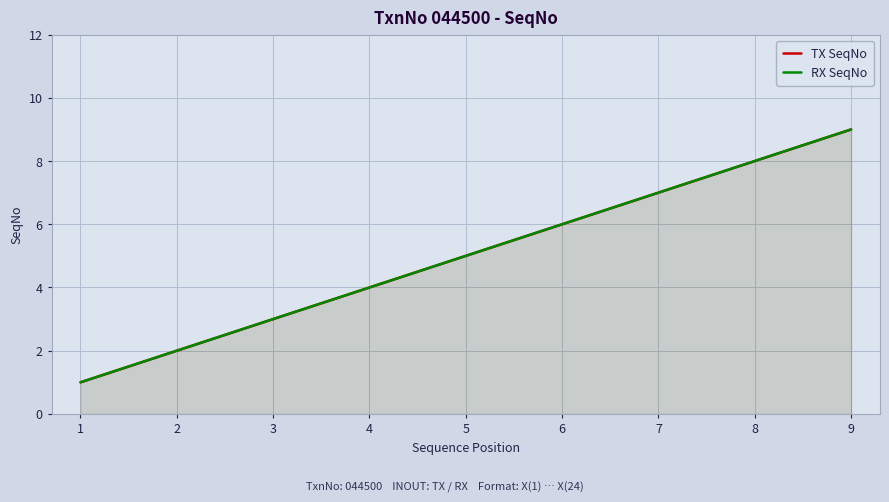

What is the minimum value shown in the chart?

1